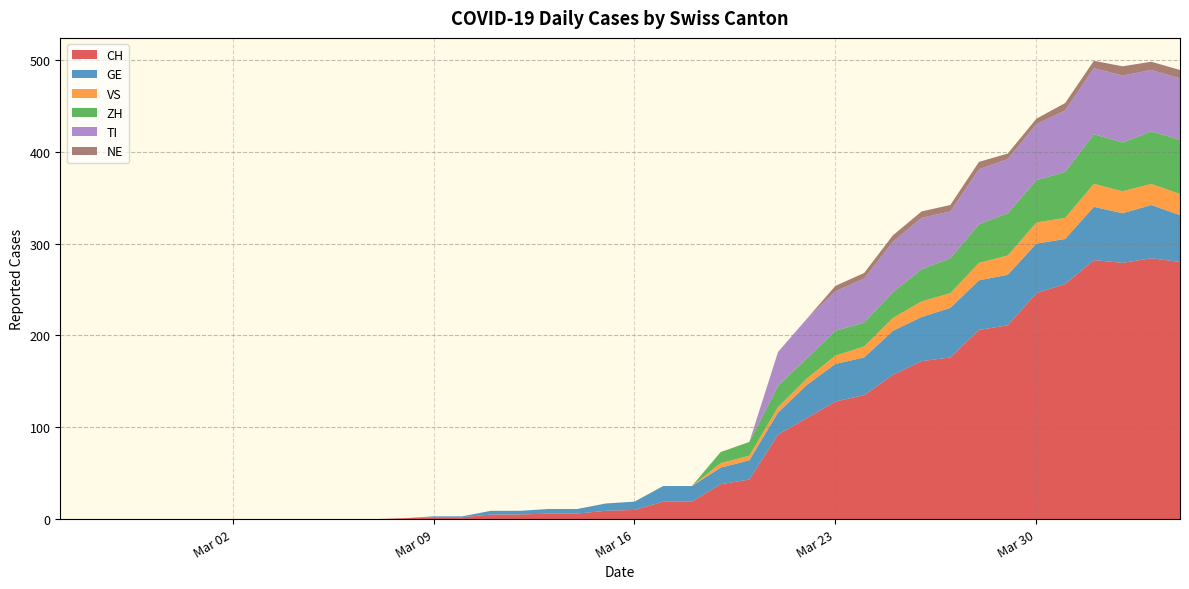

Reading left to right, transcribe all the data shown in this chart.

CH: 0	0	0	0	0	0	0	0	0	0	0	0	1	2	2	5	5	6	6	9	10	19	19	38	43	92	110	128	135	157	172	176	206	211	246	256	282	279	284	280
GE: 0	0	0	0	0	0	0	0	0	0	0	0	0	1	1	4	4	5	5	8	9	17	17	18	21	24	36	41	41	48	48	54	54	55	54	49	58	54	58	51
VS: 0	0	0	0	0	0	0	0	0	0	0	0	0	0	0	0	0	0	0	0	0	0	0	5	5	6	7	9	12	14	17	16	19	21	23	23	25	24	23	23
ZH: 0	0	0	0	0	0	0	0	0	0	0	0	0	0	0	0	0	0	0	0	0	0	0	12	15	23	22	27	26	28	35	38	42	46	46	50	54	53	57	59
TI: 0	0	0	0	0	0	0	0	0	0	0	0	0	0	0	0	0	0	0	0	0	0	0	0	0	37	43	43	48	55	56	51	60	59	61	67	72	73	67	67
NE: 0	0	0	0	0	0	0	0	0	0	0	0	0	0	0	0	0	0	0	0	0	0	0	0	0	0	0	6	6	7	7	7	8	6	6	8	8	10	9	9